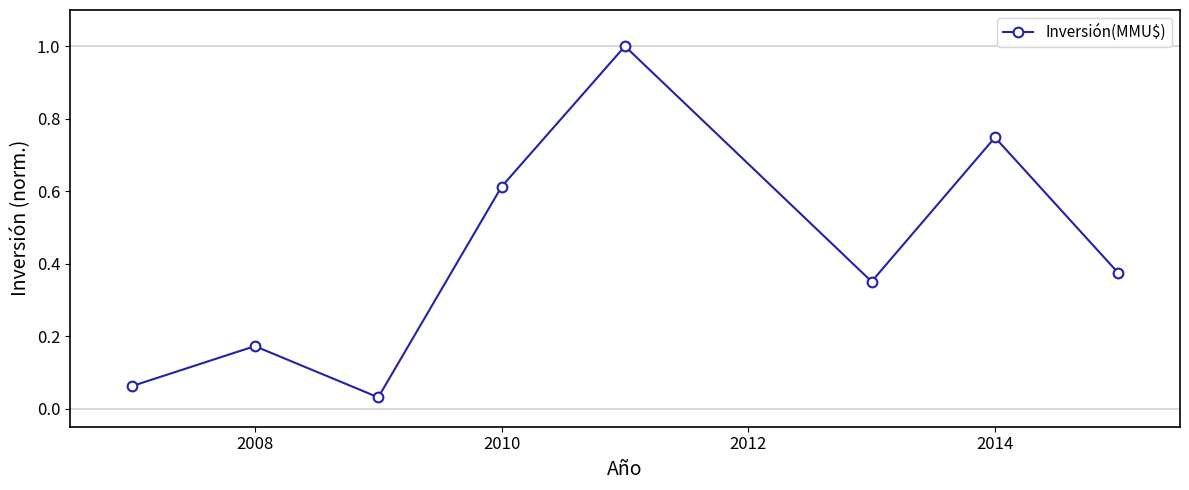

What is the greatest value displayed?

1.0